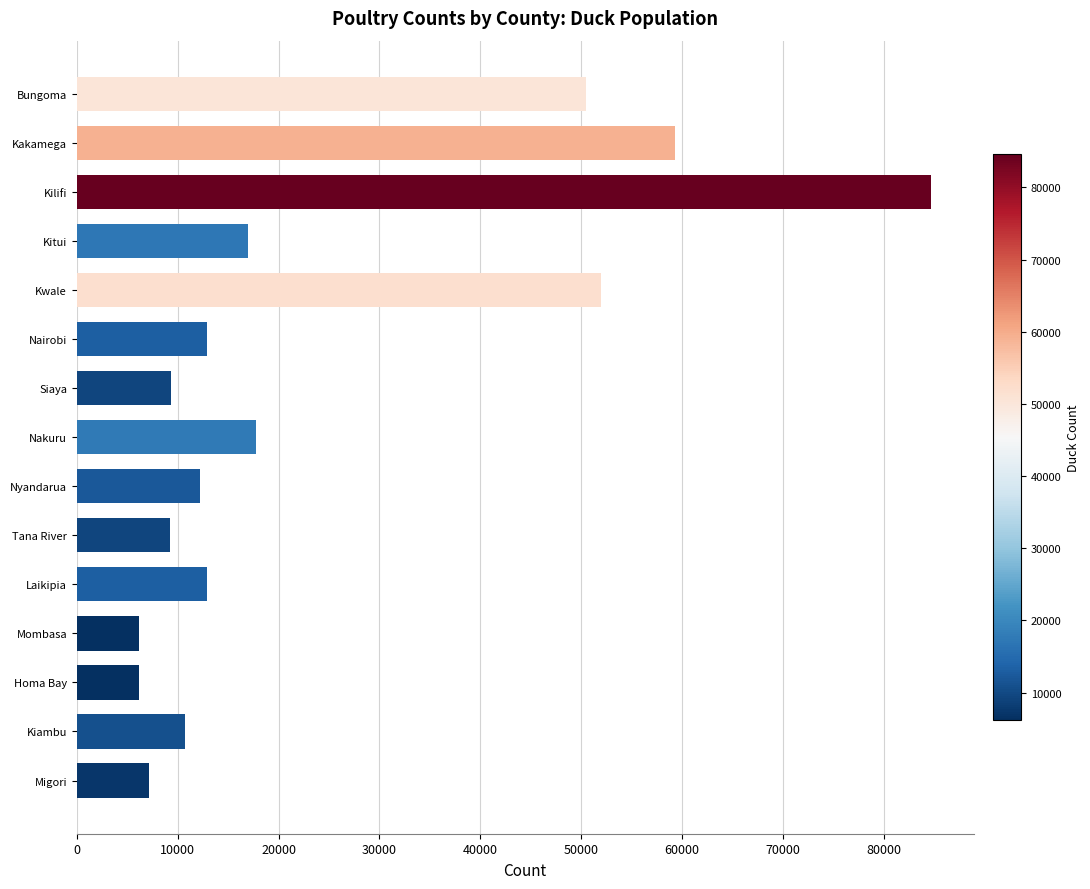

Where is the data nearest to the value 45392?

Bungoma